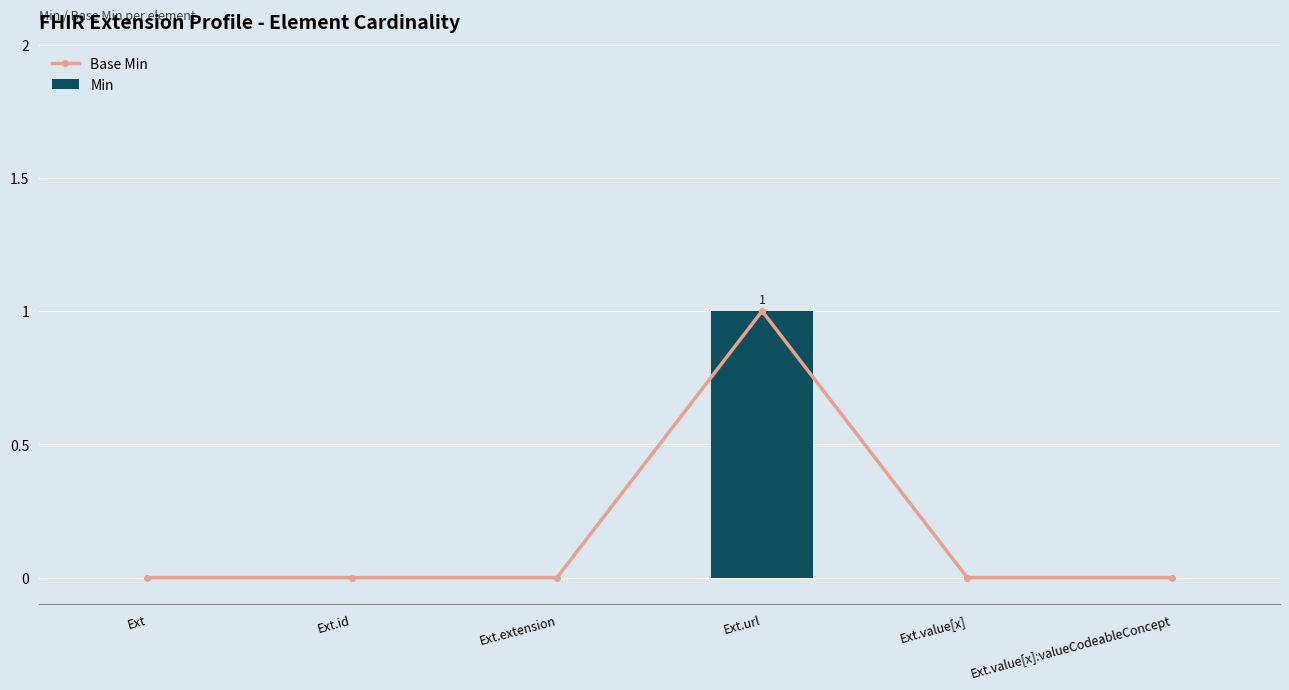

Reading right to left, list all the values displayed in this chart.

Base Min: Ext.value[x]:valueCodeableConcept=0	Ext.value[x]=0	Ext.url=1	Ext.extension=0	Ext.id=0	Ext=0
Min: Ext.value[x]:valueCodeableConcept=0	Ext.value[x]=0	Ext.url=1	Ext.extension=0	Ext.id=0	Ext=0